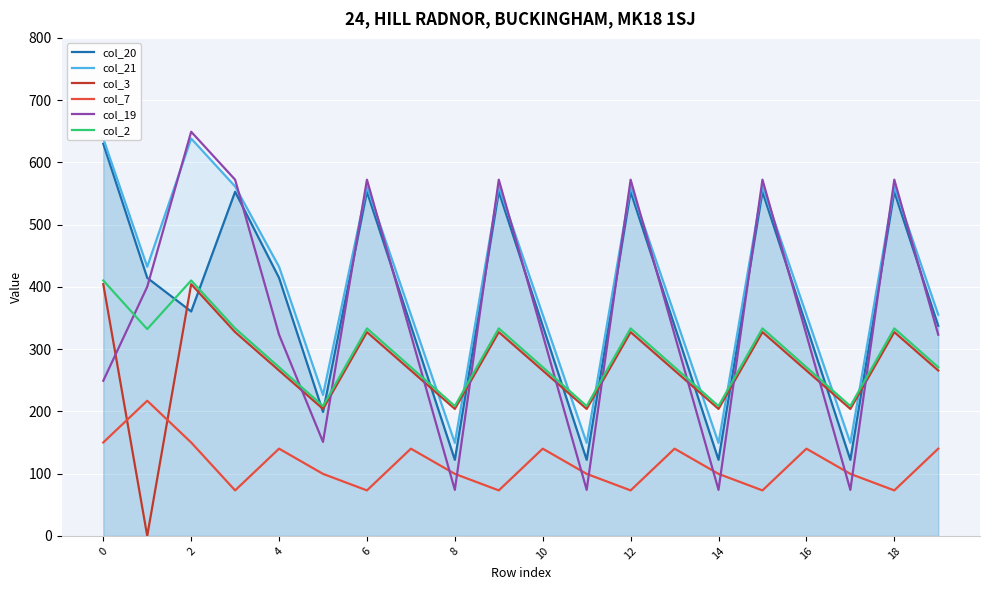

What is the label of the 8th point from the right?

12